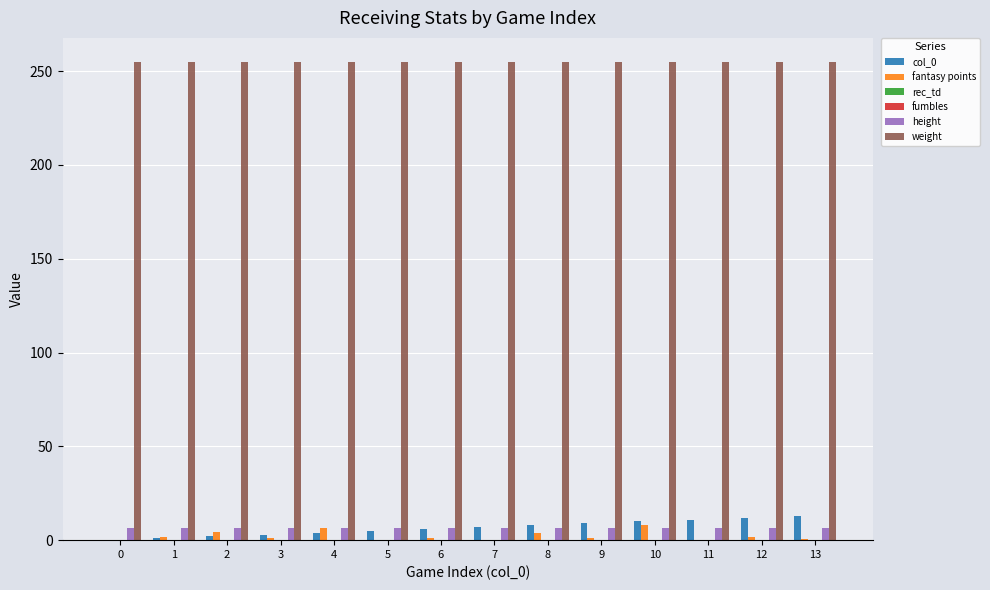

Is it true that fumbles equals 0.0 at 9?

True